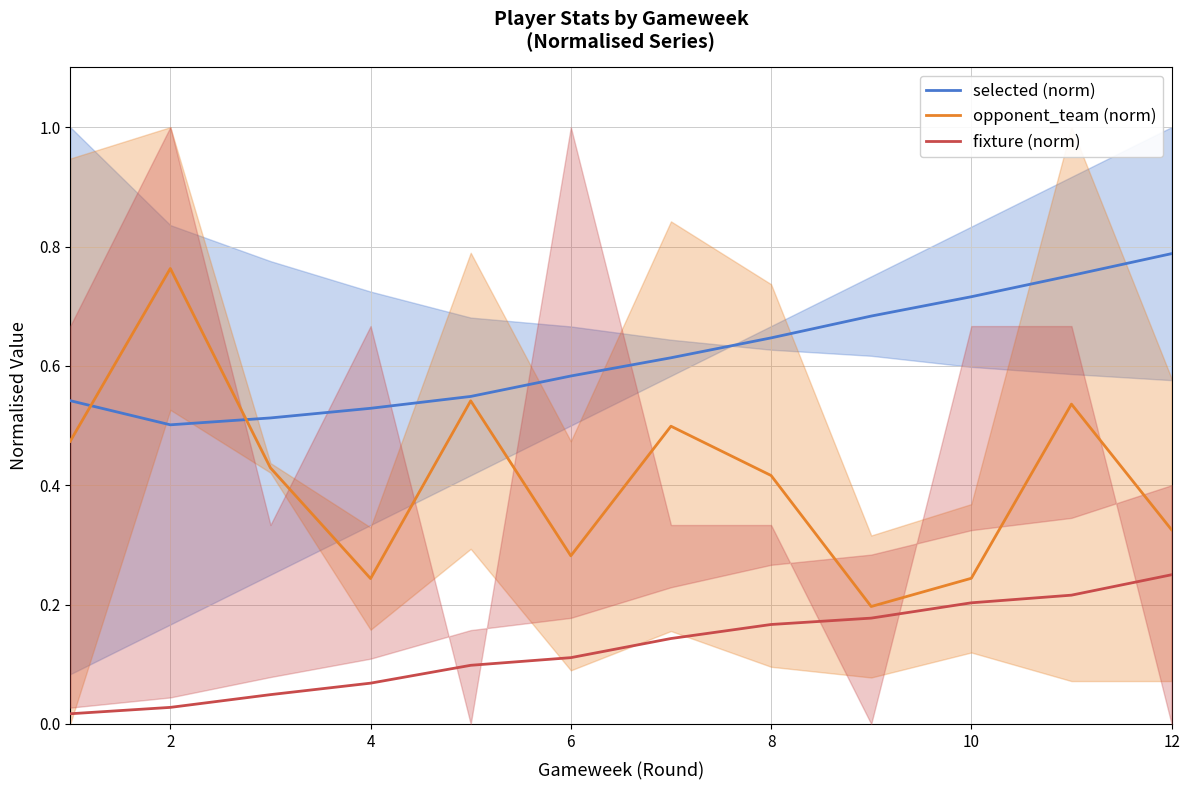

True or false: fixture (norm) and selected (norm) intersect in this chart.

False